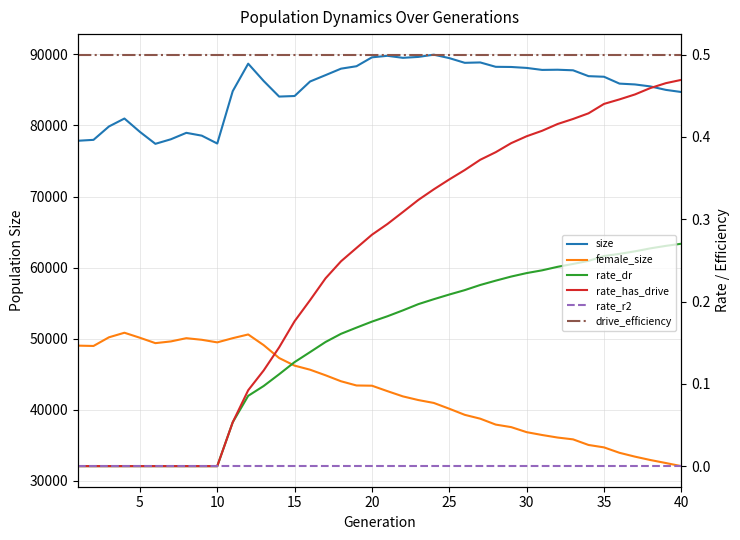

What are all the series names shown in the legend?

size, female_size, rate_dr, rate_has_drive, rate_r2, drive_efficiency